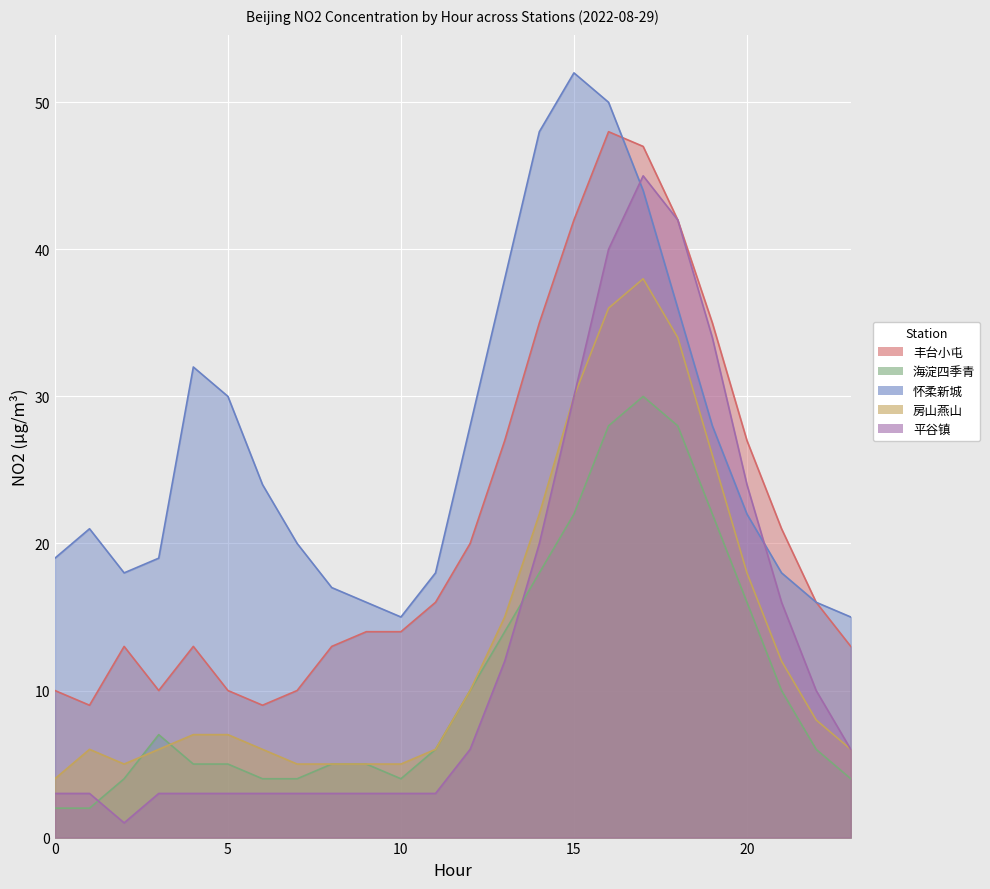

What is the value of the 平谷镇 point at the 14th from the left?

12